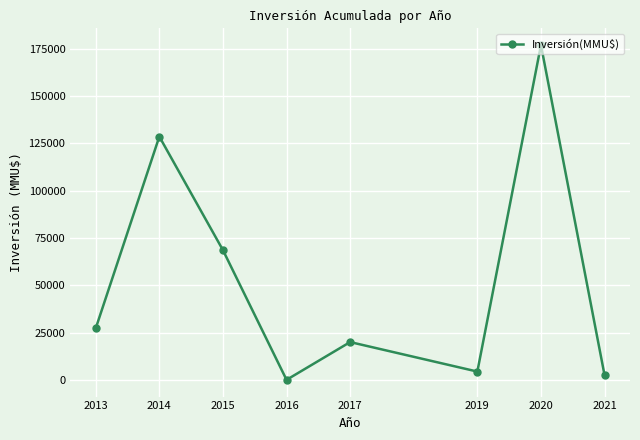

Reading left to right, extract all data points from this chart.

27265	128616	68600	30	20000	4400	177000	2500